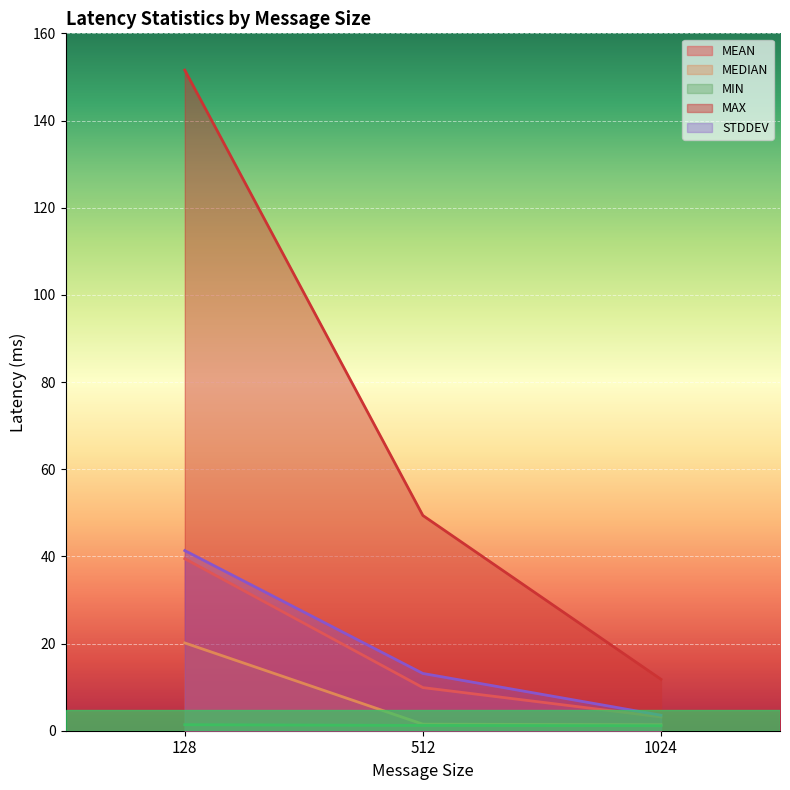

What is the difference between the highest and lowest values at 128?

150.2